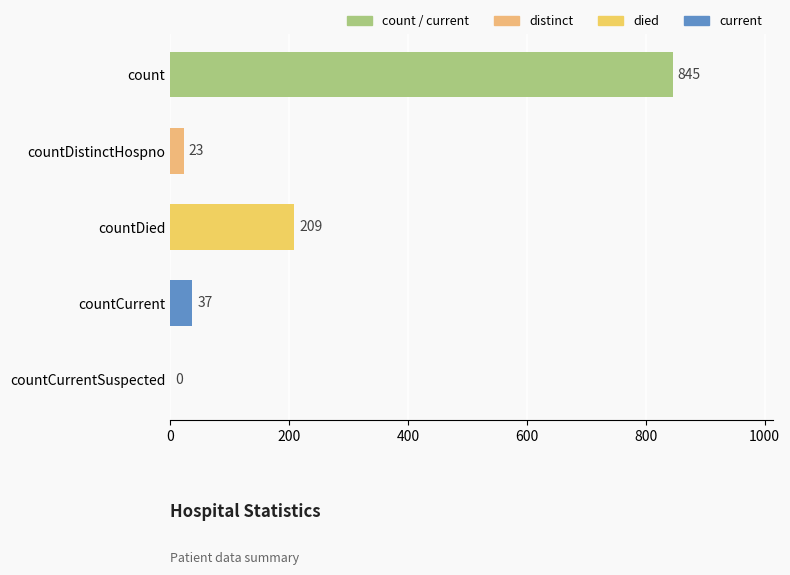

What value does the data have at countDistinctHospno, to the nearest 10?

20